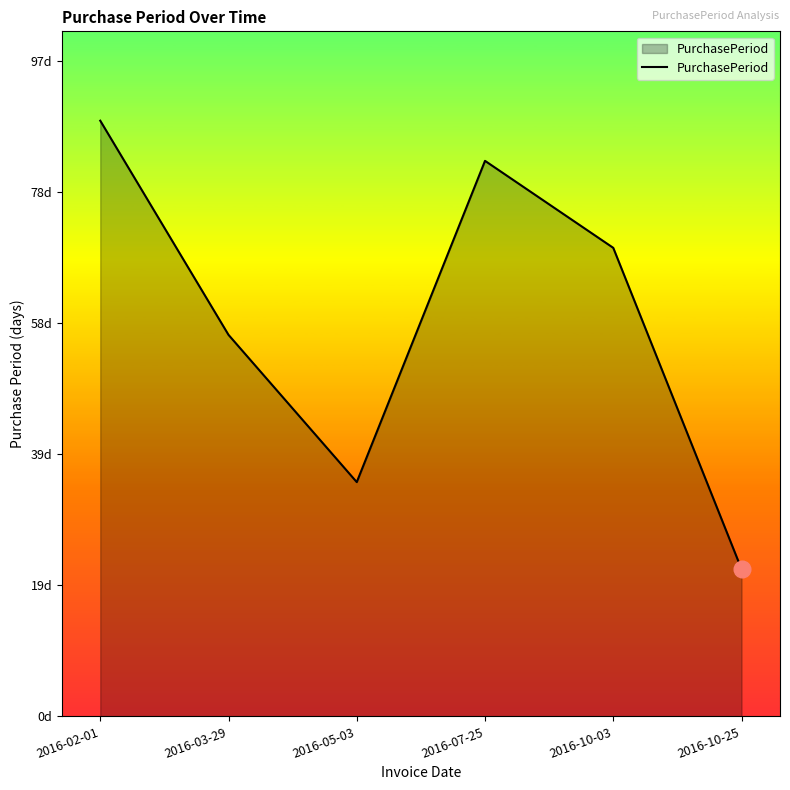

Which label corresponds to the smallest value in the chart?

2016-10-25